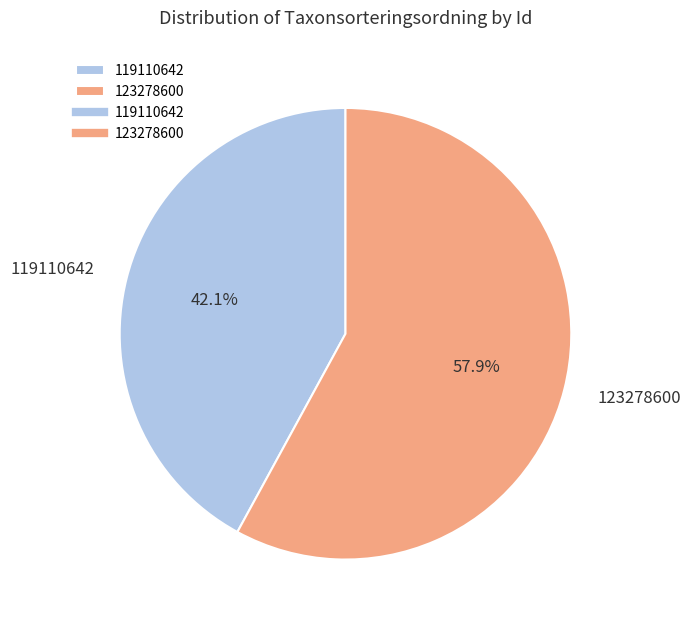

Rank the categories by value from highest to lowest.

123278600, 119110642